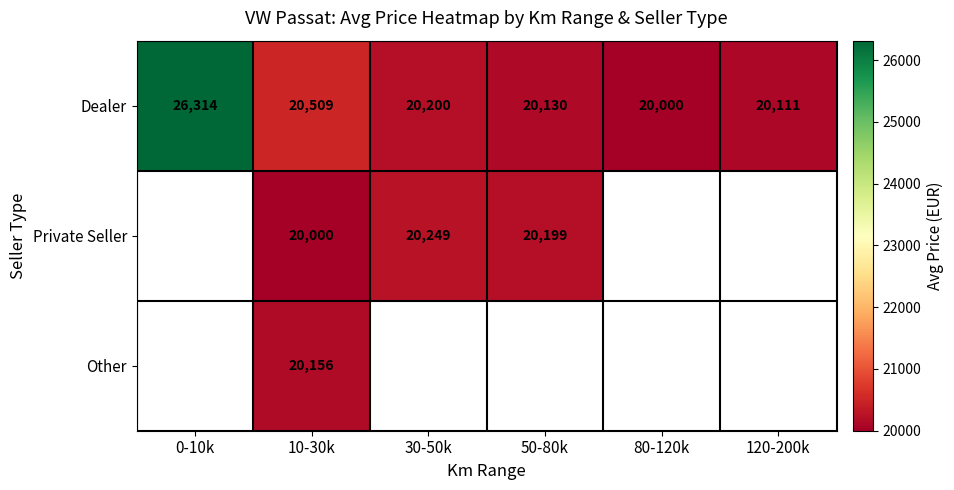

Is the value of Private Seller at 50-80k greater than the value of Dealer at 10-30k?

No